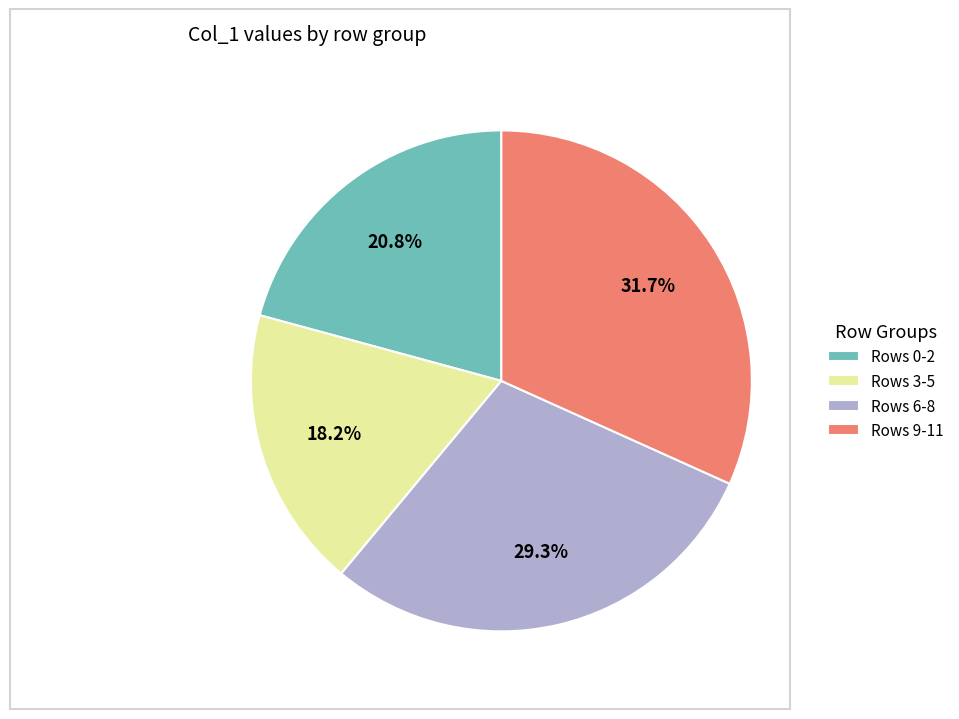

Does Rows 9-11 account for over 50% of the chart?

No